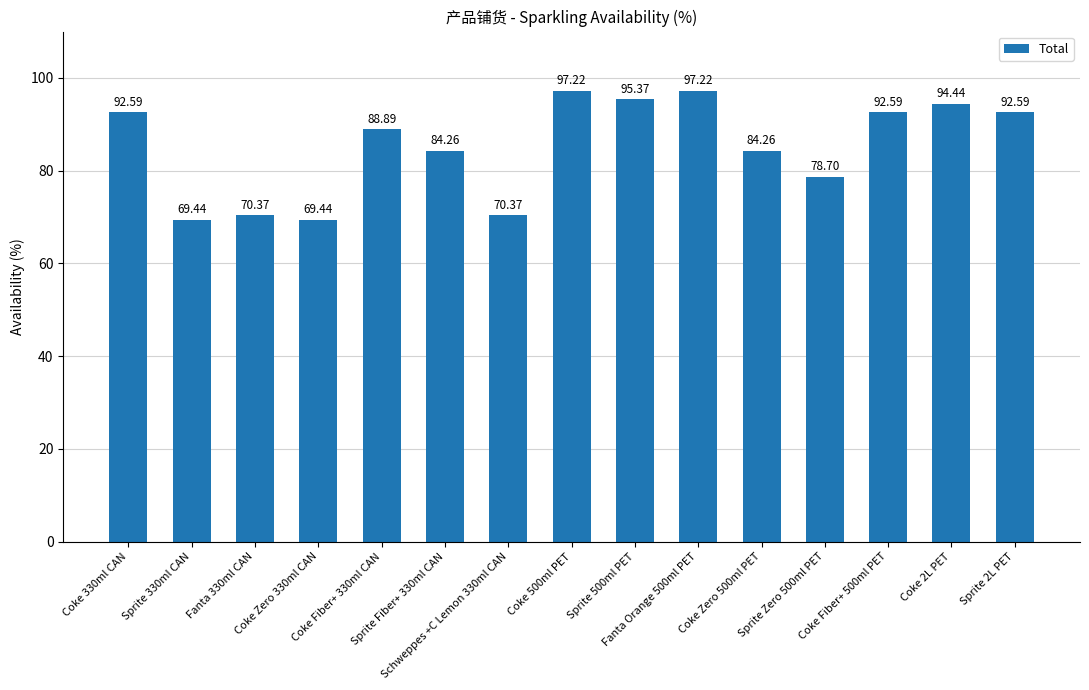

What is the difference between the values at Coke Zero 330ml CAN and Sprite Zero 500ml PET?

9.3